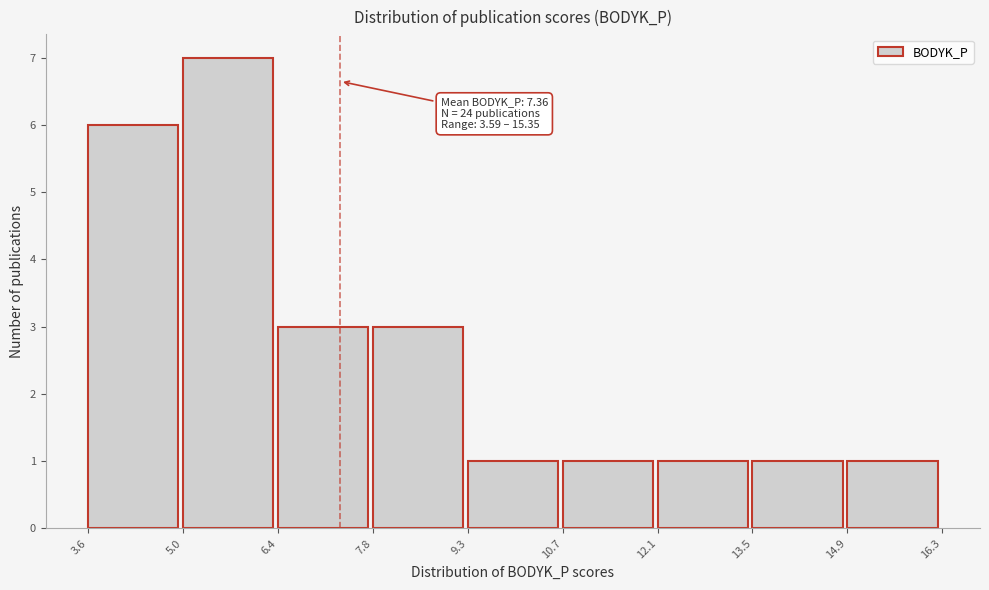

Over which range of the x-axis is the bar tallest?

5.0 to 6.4